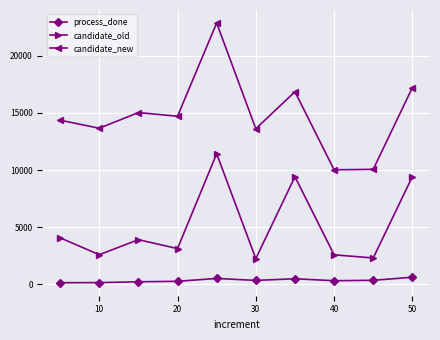

How many lines are shown in the chart?

3